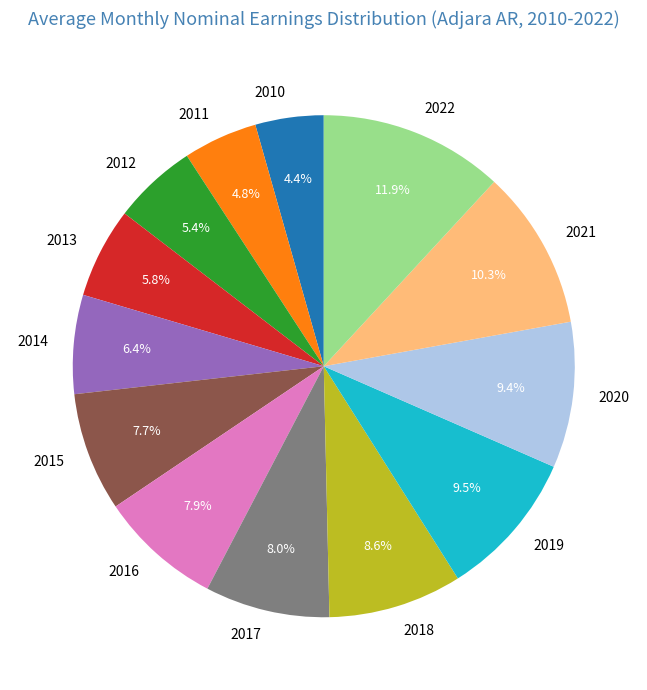

The 2018 slice represents 9% of the pie. True or false?

True